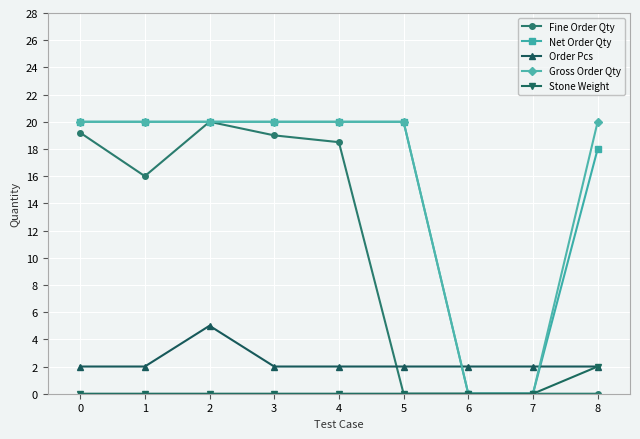

What is the difference between the highest and lowest values at 2?

20.0